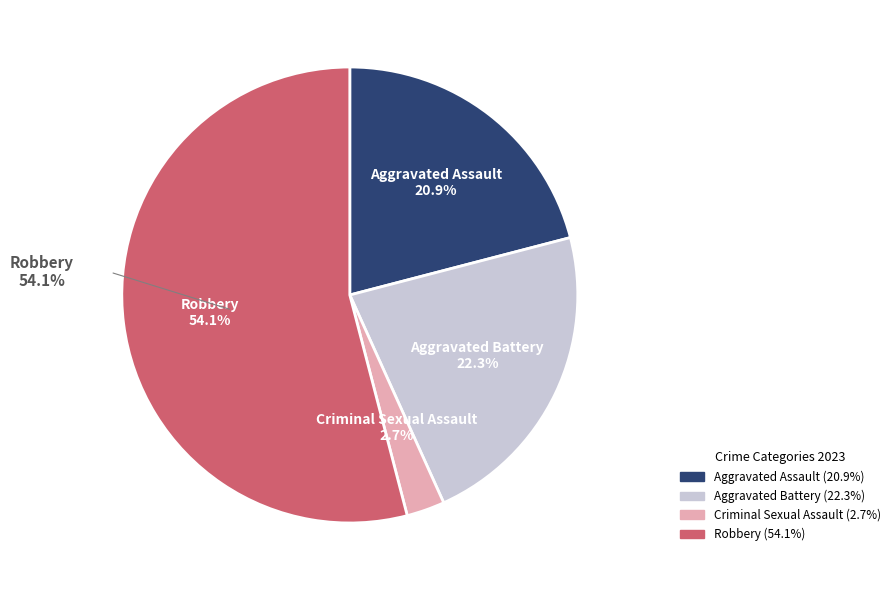

What is the largest slice in the pie chart?

Robbery